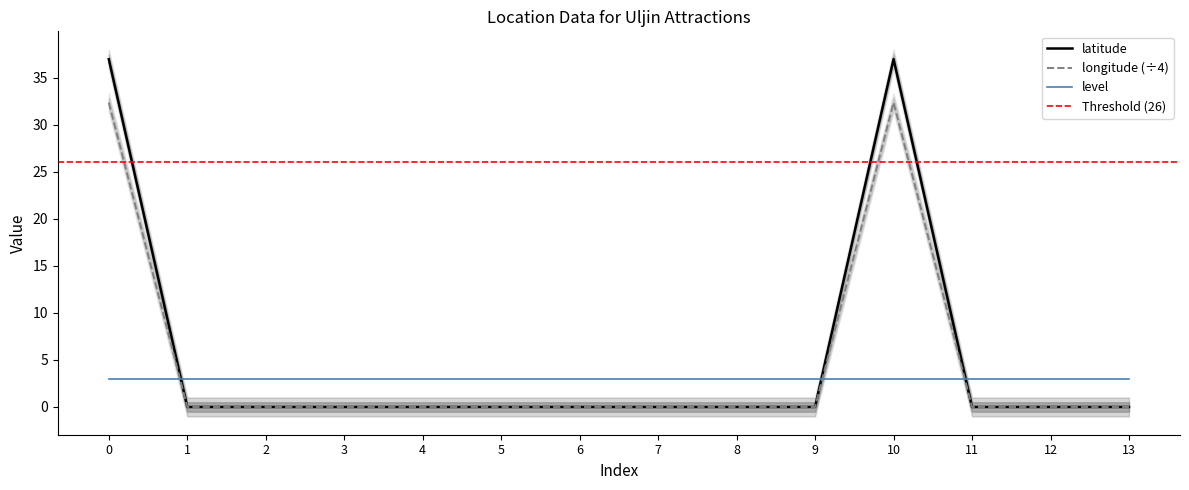

The value of longitude at 2 is 22.0. True or false?

False